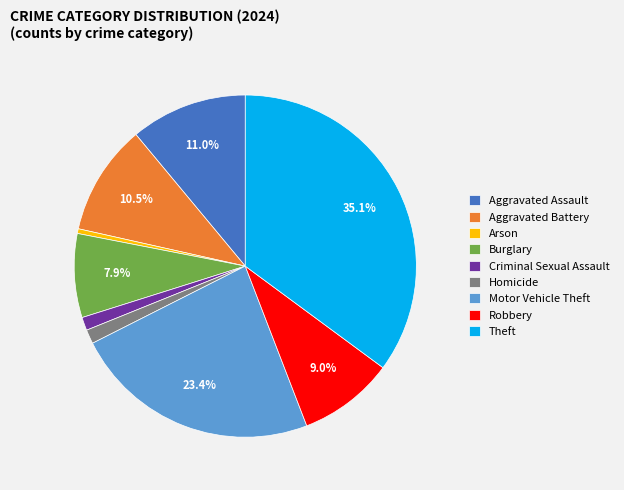

What is the largest slice in the pie chart?

Theft